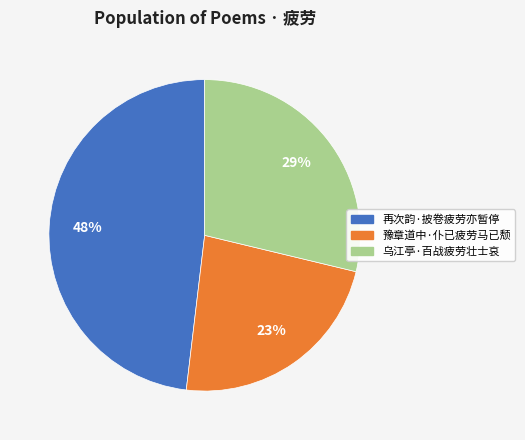

Which has a higher value, 豫章道中·仆已疲劳马已颓 or 再次韵·披卷疲劳亦暂停?

再次韵·披卷疲劳亦暂停